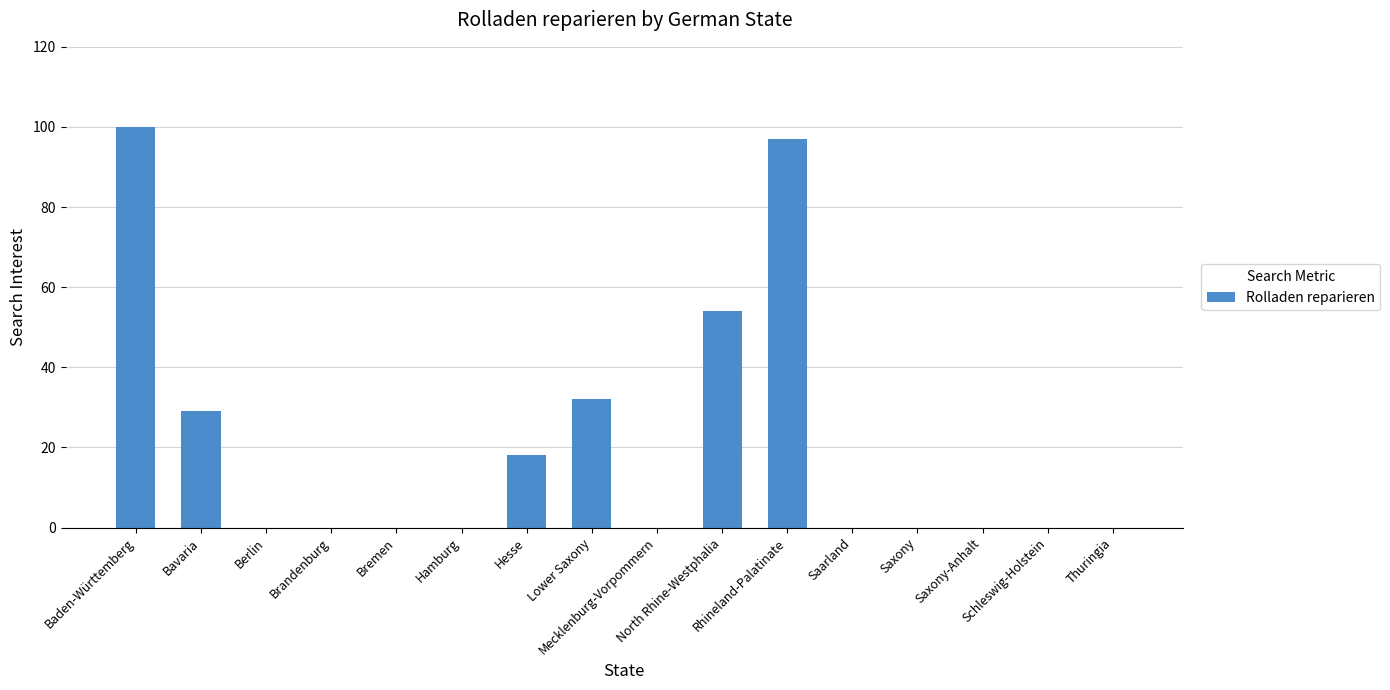

The value at Hamburg is 0. True or false?

True